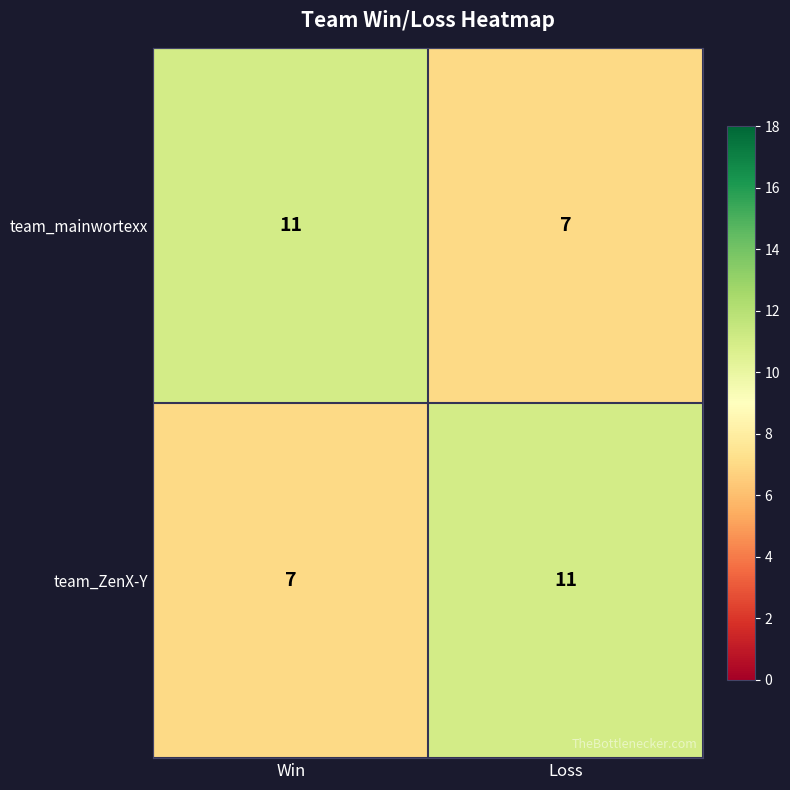

How many distinct data groups are displayed?

2